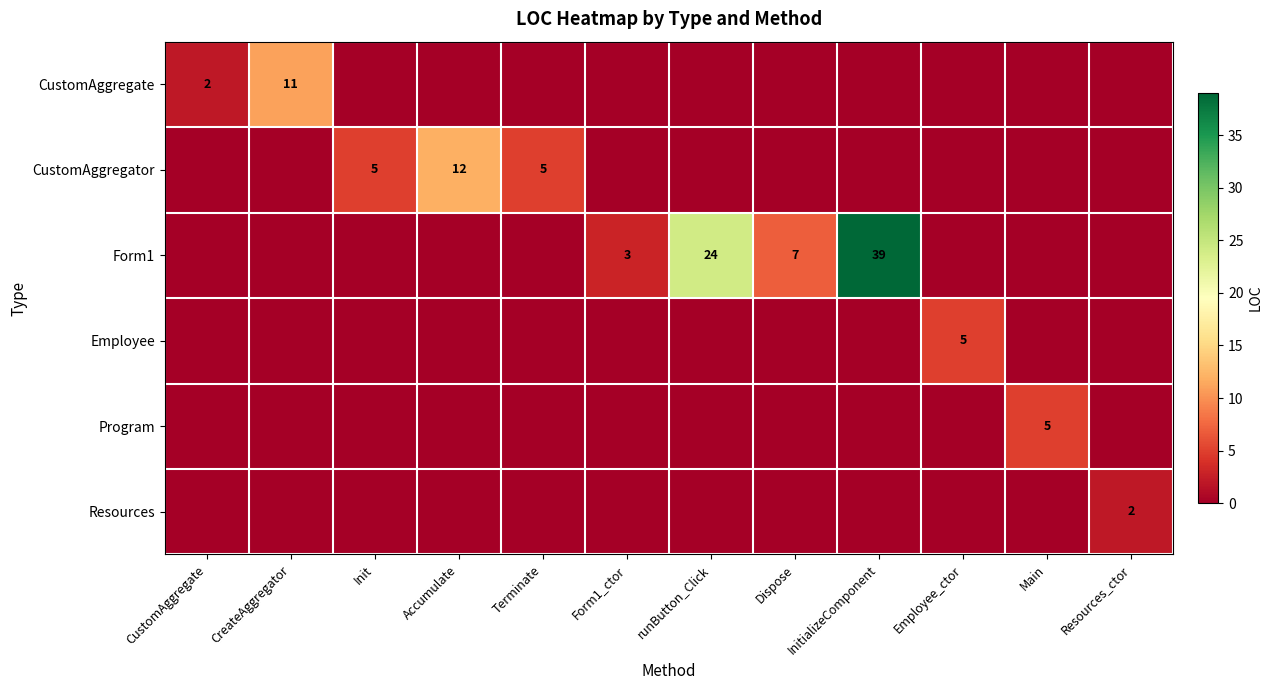

True or false: CustomAggregator has a value of 12 at Accumulate.

True